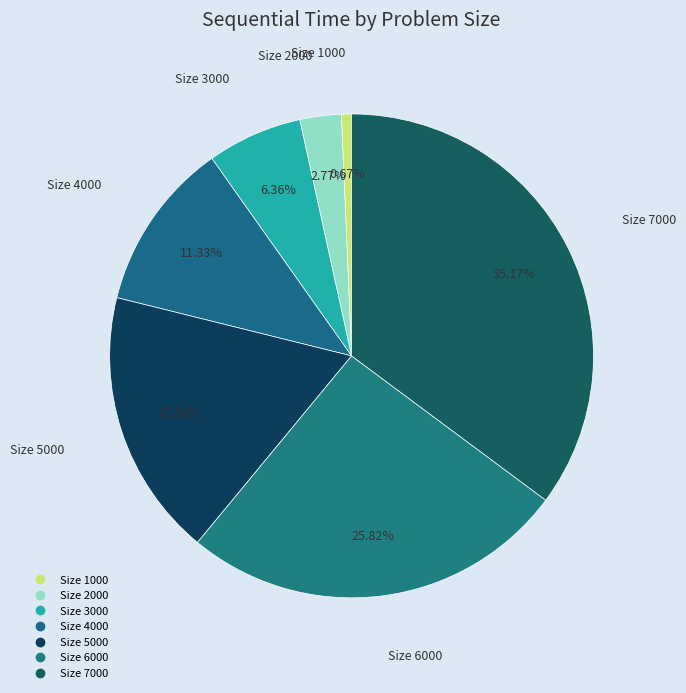

How many slices are in this pie chart?

7